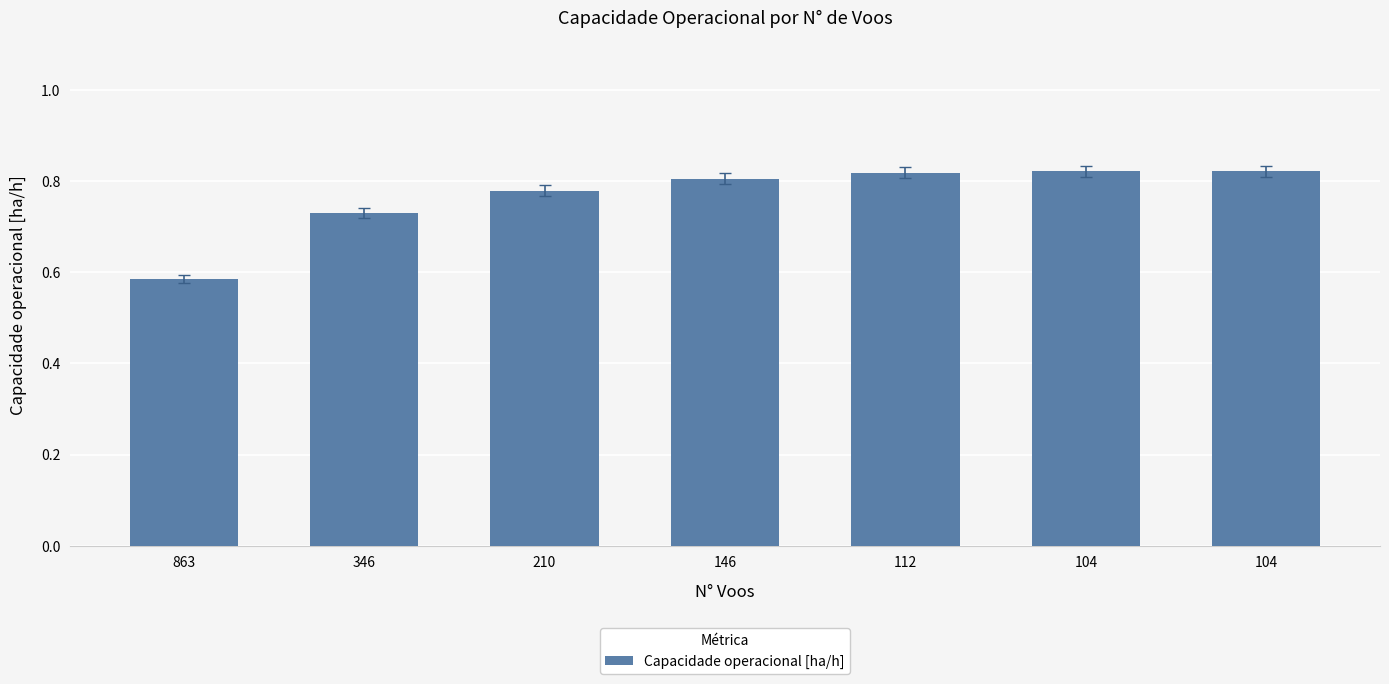

Which has a higher value, 112 or 210?

112